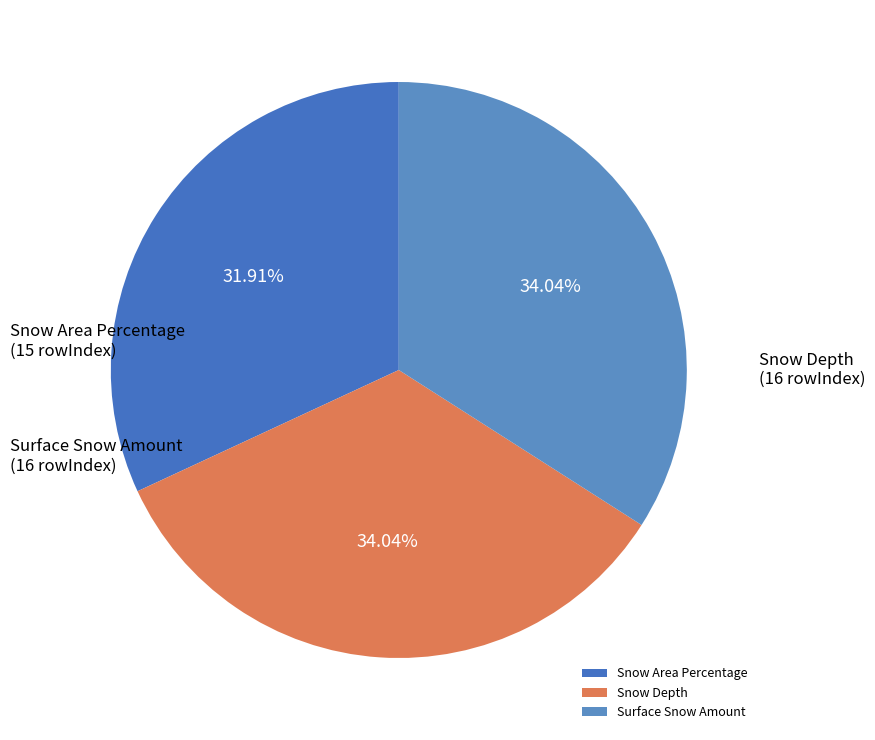

Is it true that Snow Area Percentage is 32% of the pie?

True